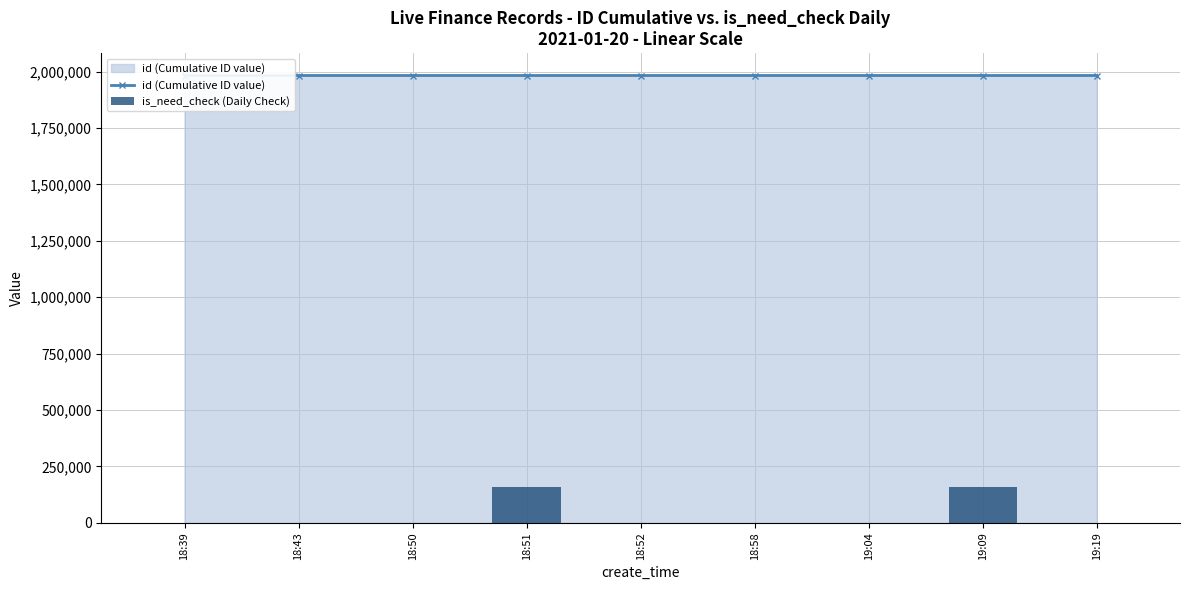

At which category is the sum across all series the highest?

19:09